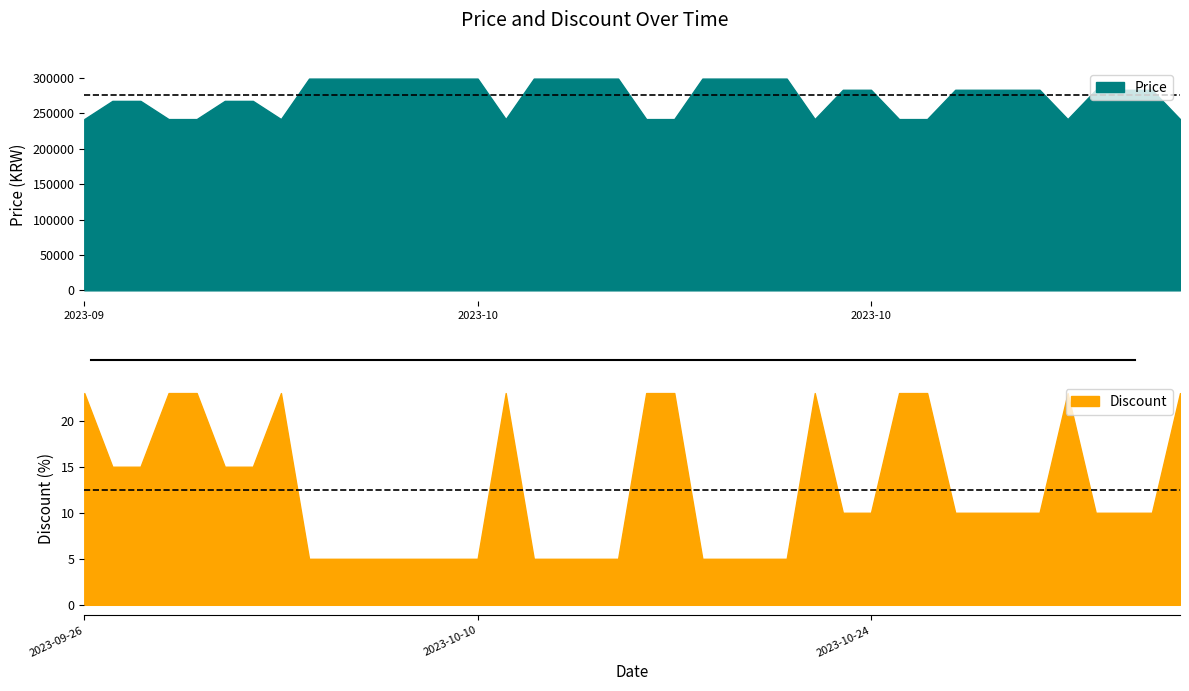

At which label is Price closest to 270600?

2023-09-27